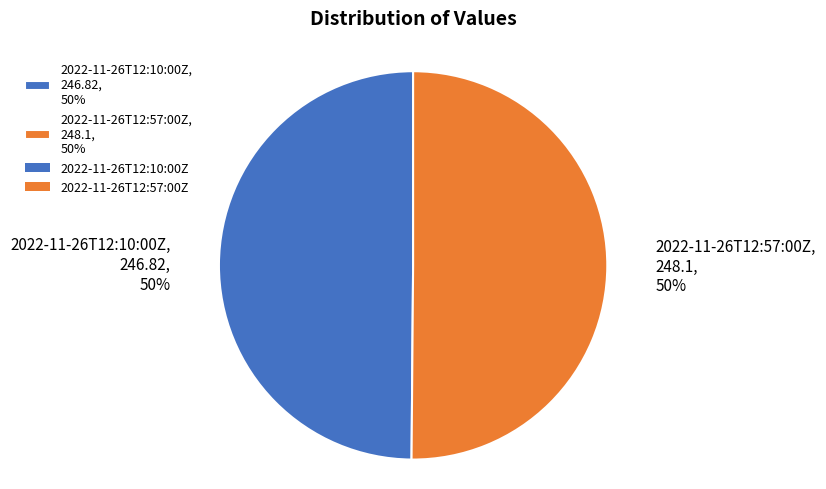

What percentage is the 2022-11-26T12:57:00Z slice, to the nearest percent?

50%